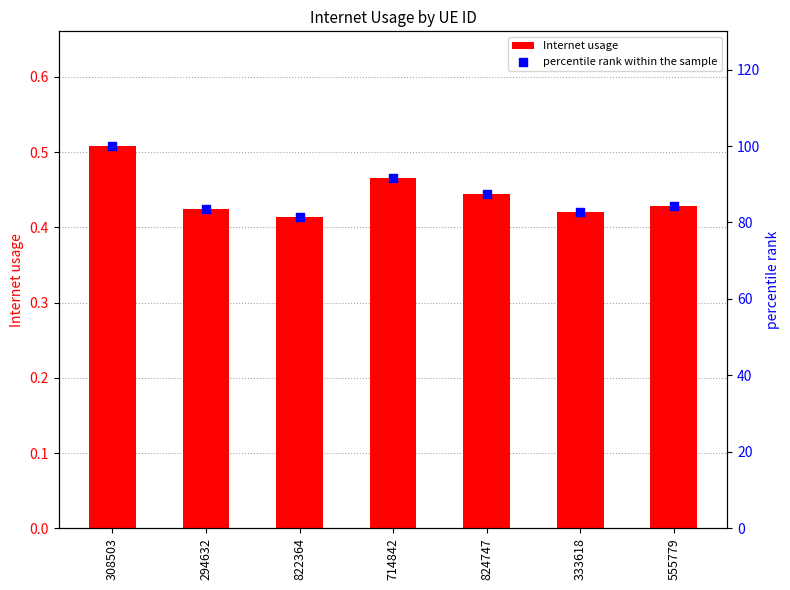

Which series has the largest total across all categories?

percentile rank within the sample